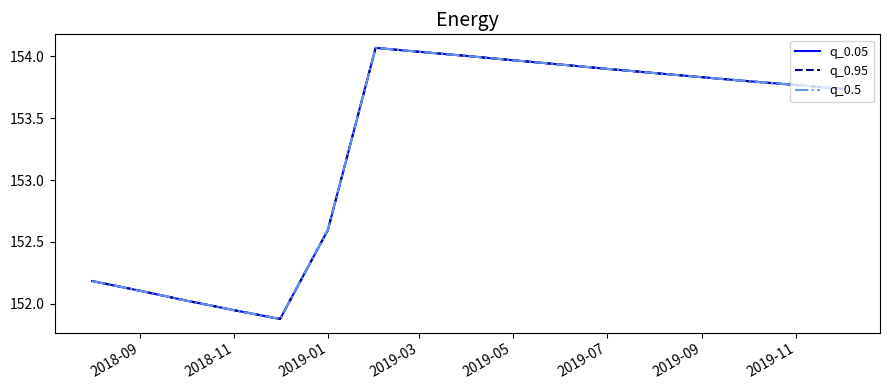

Is this an area chart (filled region under the line)?

No